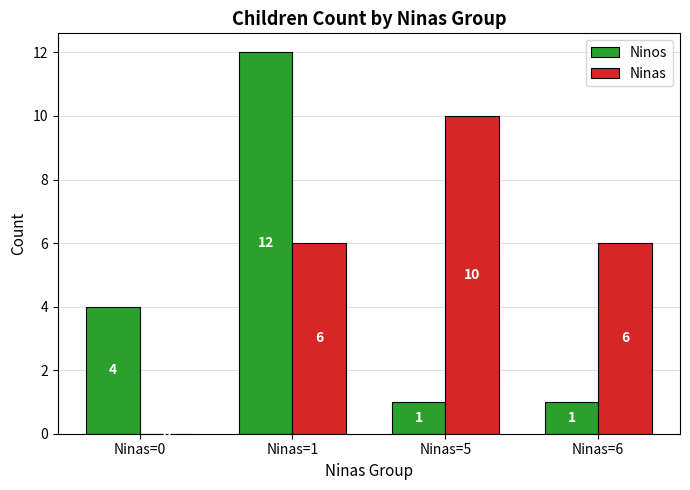

Which series changed the most between Ninas=0 and Ninas=1?

Ninos